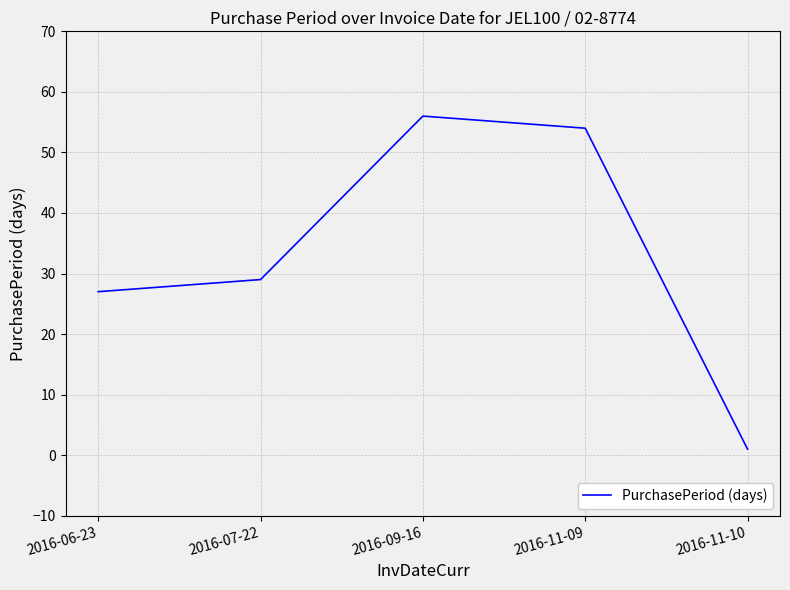

What is the approximate value at 2016-06-23?

27